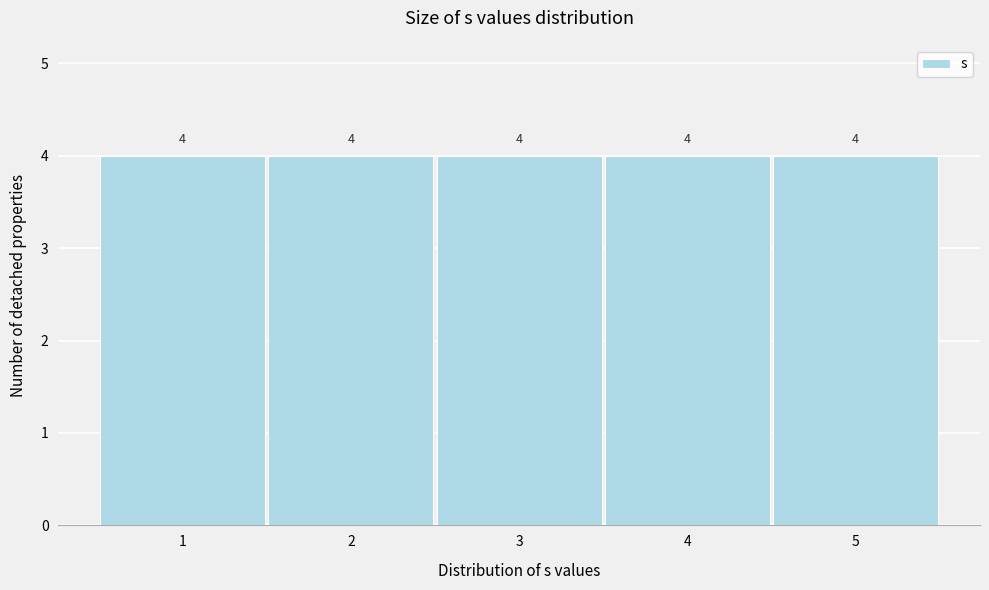

Reading left to right, transcribe this chart: for each bar, give the range it covers on the x-axis and its height.

0.5 to 1.5: 4
1.5 to 2.5: 4
2.5 to 3.5: 4
3.5 to 4.5: 4
4.5 to 5.5: 4